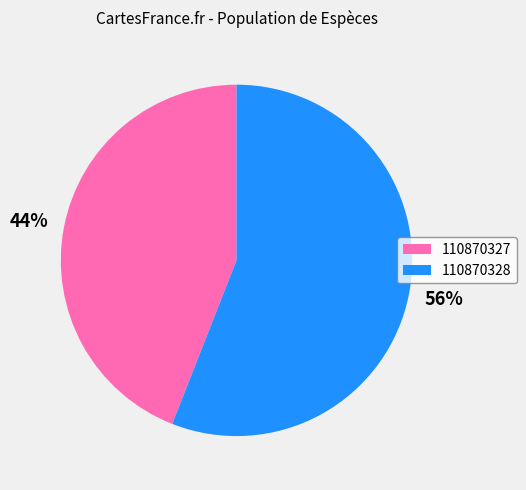

What percentage is the 110870327 slice, to the nearest percent?

44%